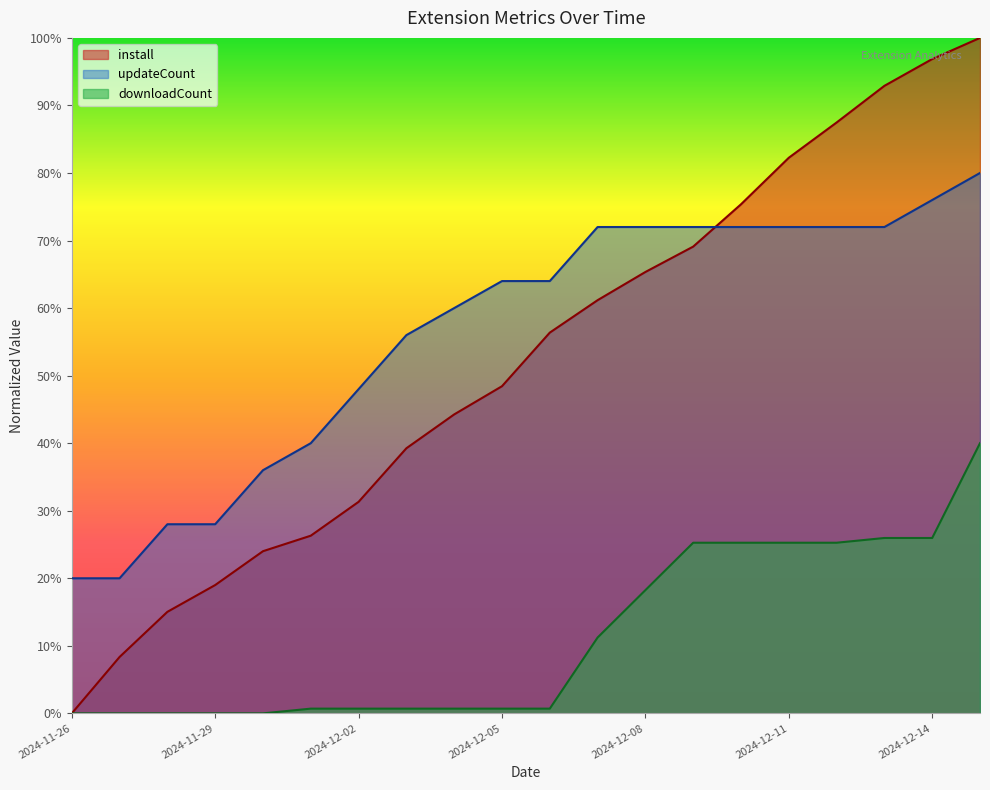

Reading left to right, extract all data points from this chart.

install: 0.0	0.1	0.2	0.2	0.2	0.3	0.3	0.4	0.4	0.5	0.6	0.6	0.7	0.7	0.8	0.8	0.9	0.9	1.0	1.0
updateCount: 0.2	0.2	0.3	0.3	0.4	0.4	0.5	0.6	0.6	0.6	0.6	0.7	0.7	0.7	0.7	0.7	0.7	0.7	0.8	0.8
downloadCount: 0.0	0.0	0.0	0.0	0.0	0.0	0.0	0.0	0.0	0.0	0.0	0.1	0.2	0.3	0.3	0.3	0.3	0.3	0.3	0.4